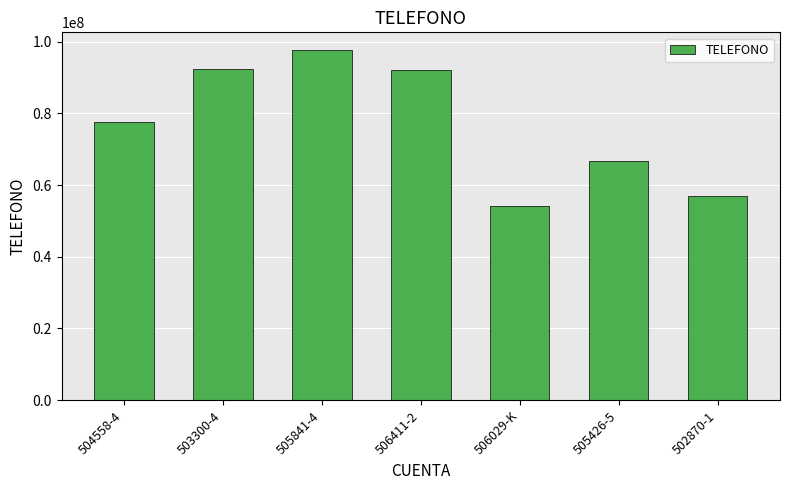

What is the label of the 4th bar from the right?

506411-2